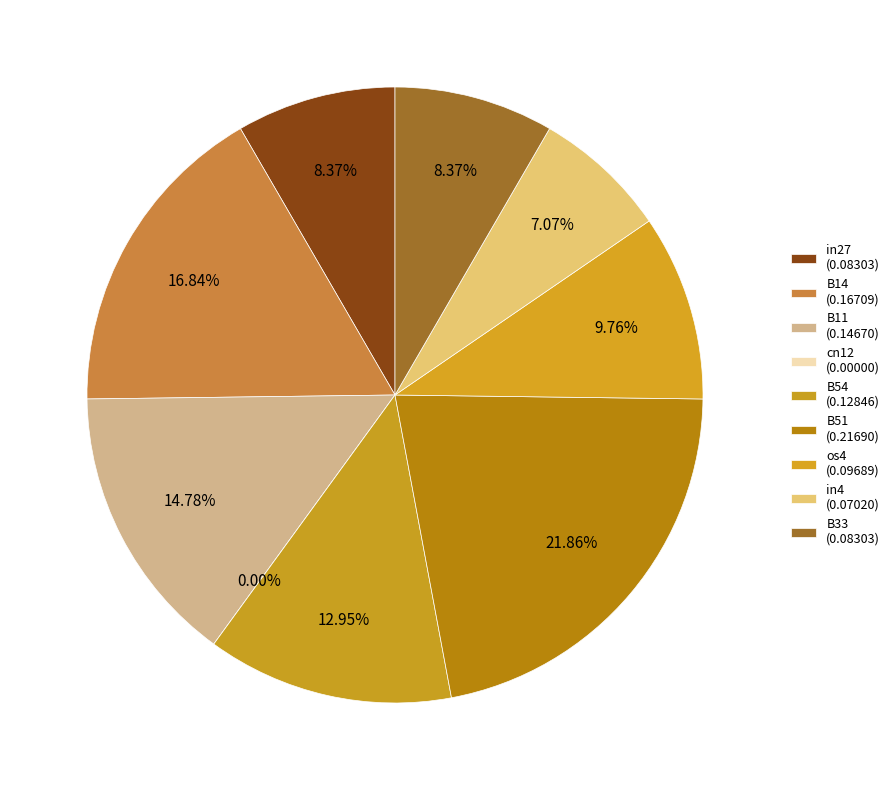

To the nearest percent, what percentage of the pie is os4?

10%